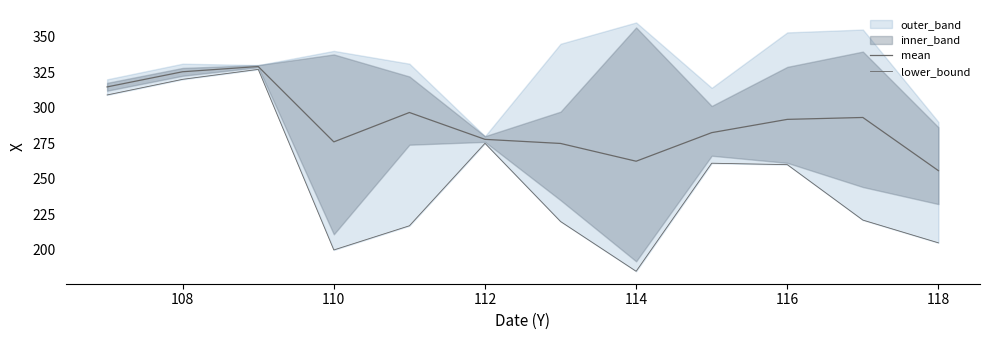

Rank the series at 114 from highest to lowest value.

mean, lower_bound